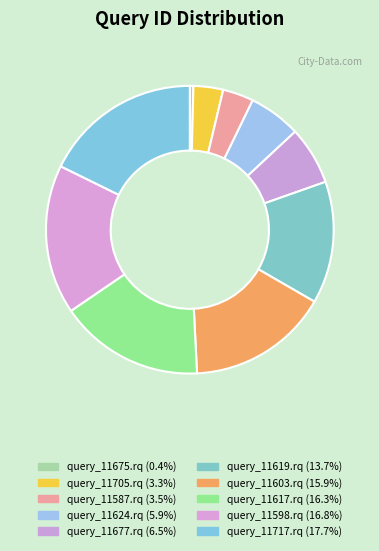

How many slices are in this pie chart?

10